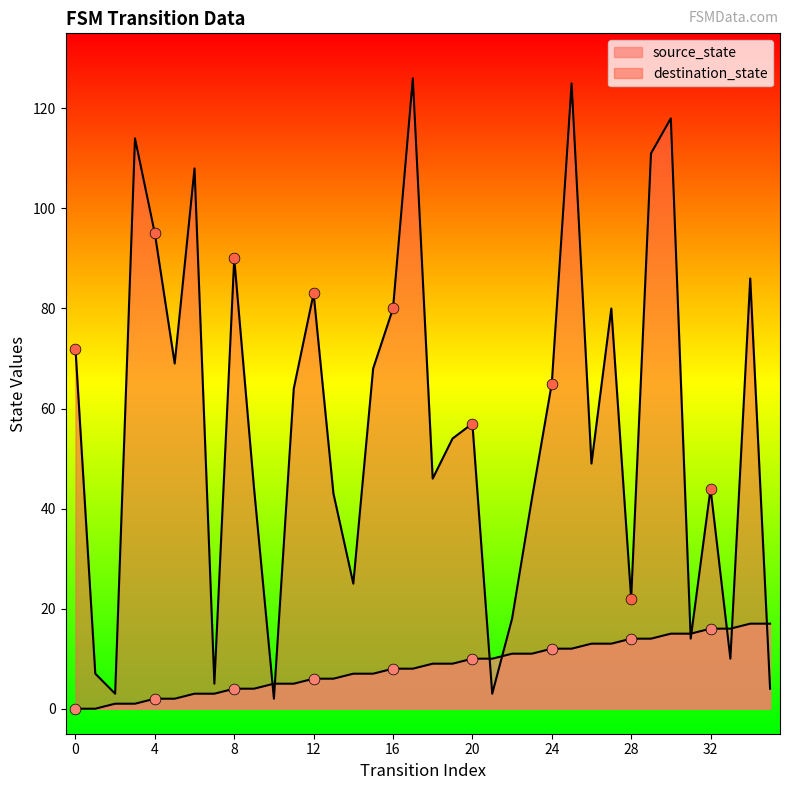

Which series contains the lowest Y value?

source_state